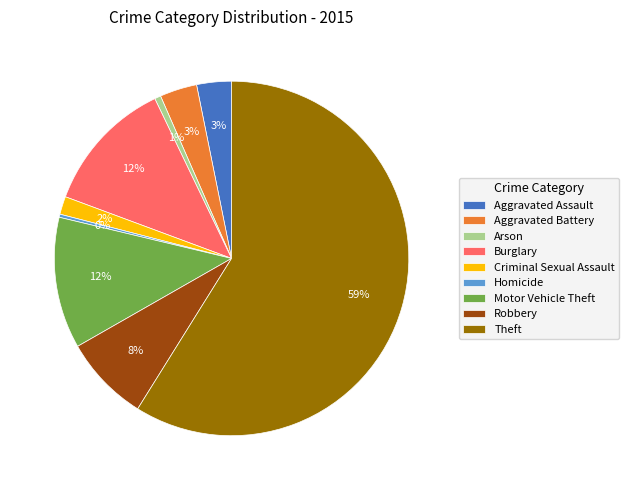

To the nearest percent, what is the combined percentage of Homicide and Arson?

1%